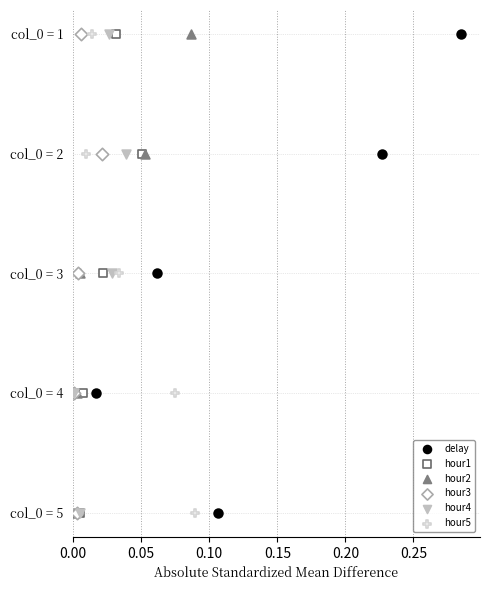

What are all the series names shown in the legend?

delay, hour1, hour2, hour3, hour4, hour5